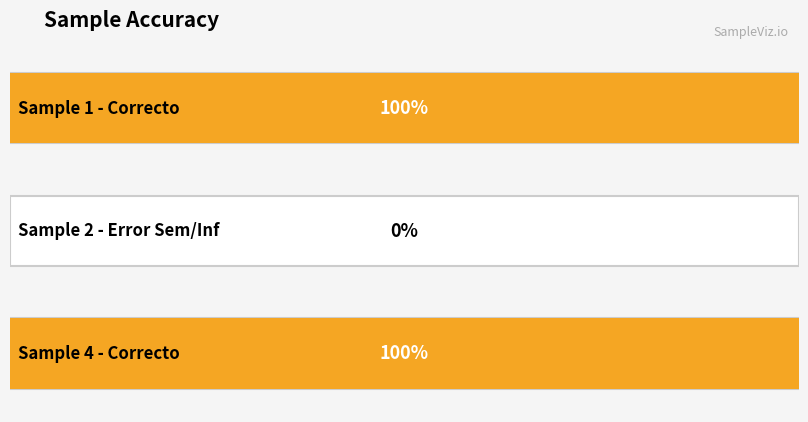

True or false: the data shows 0 at 2.

False